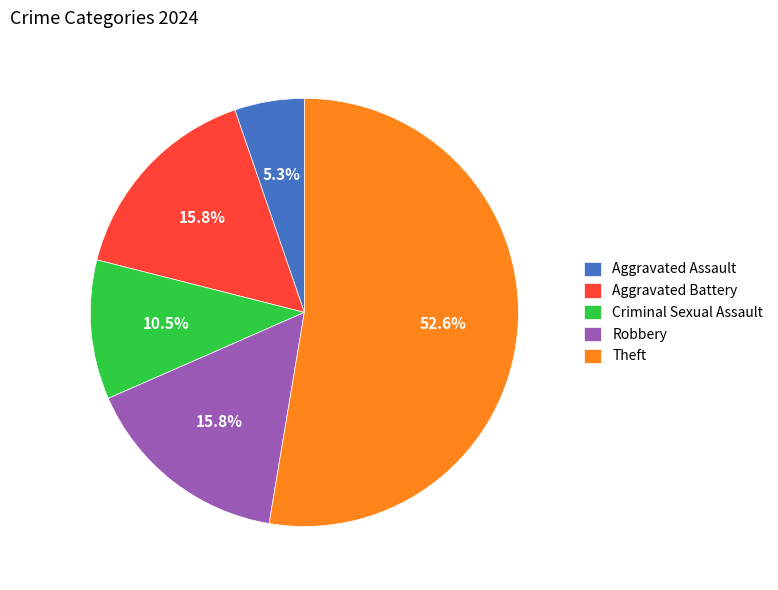

To the nearest percent, what is the combined percentage of Aggravated Battery and Criminal Sexual Assault?

26%